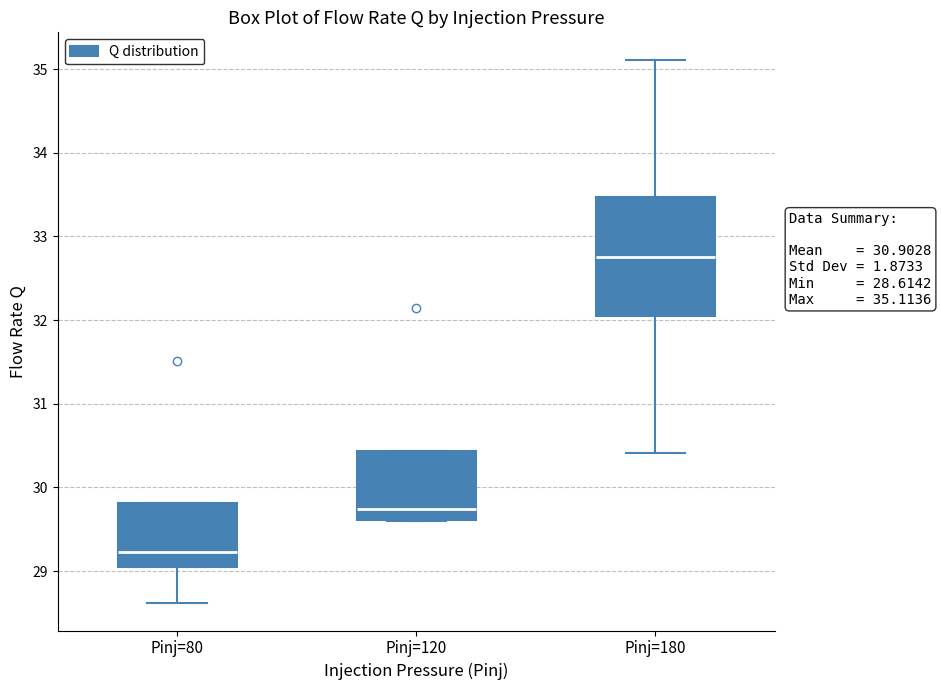

Comparing the boxes themselves (not the whiskers), which one is the tallest?

Pinj=180